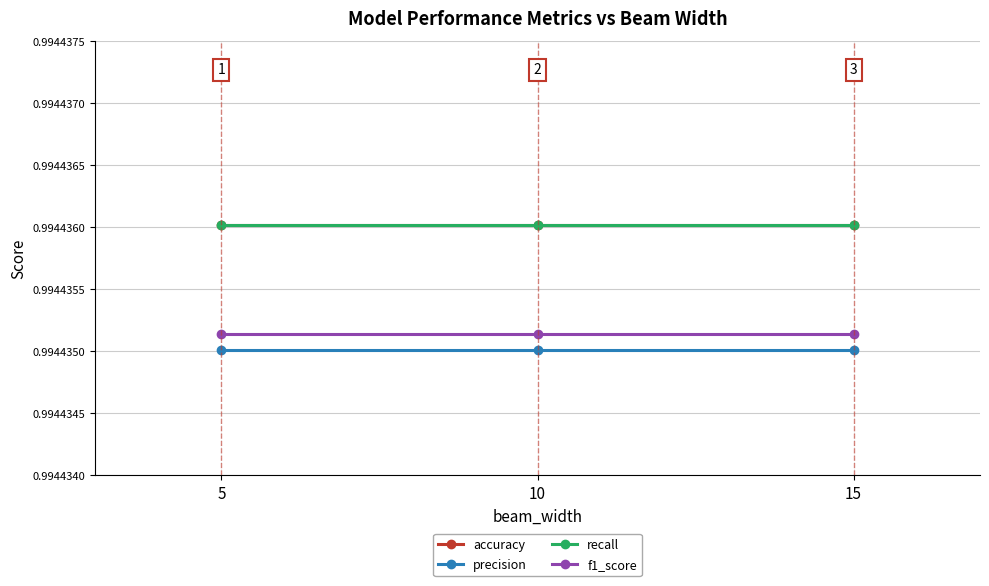

How many lines are shown in the chart?

4